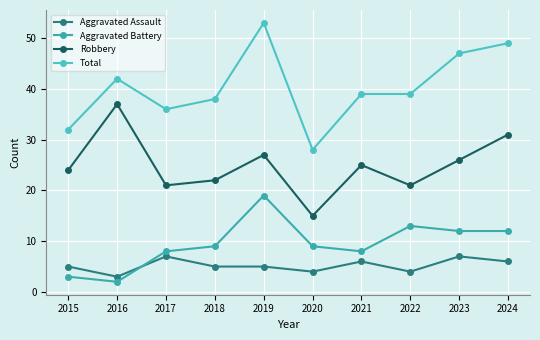

True or false: Aggravated Assault has more than 1 interior local peaks.

True